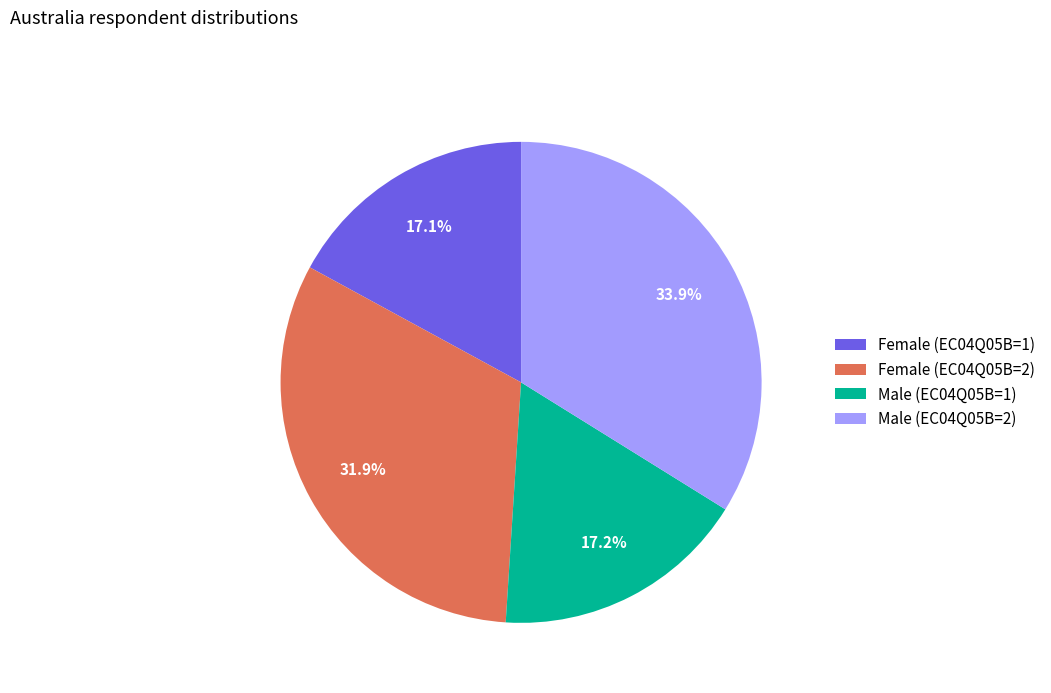

Is Male (EC04Q05B=1) the majority of the pie?

No